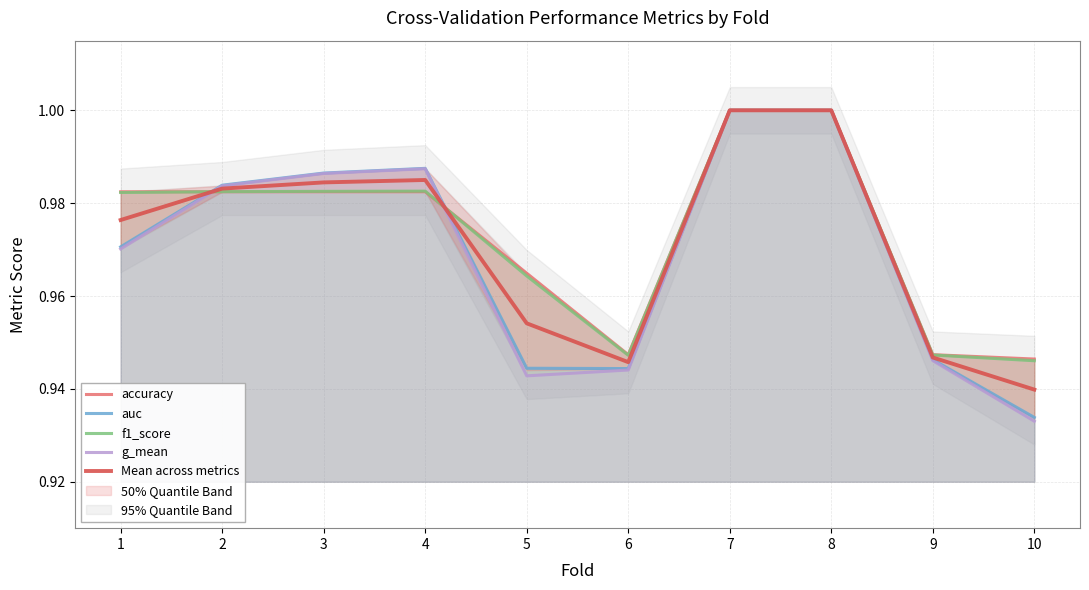

How many lines are shown in the chart?

5